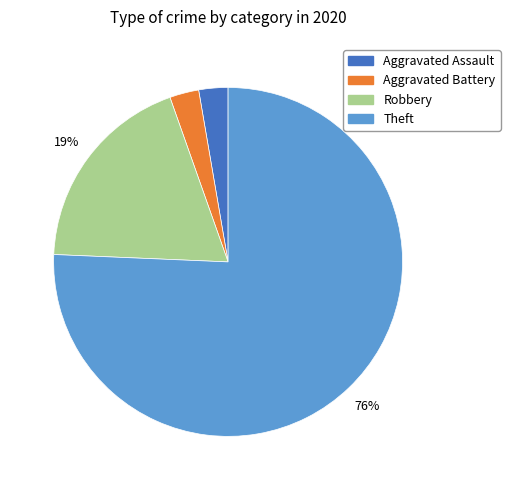

Is there a majority slice in this chart?

Yes